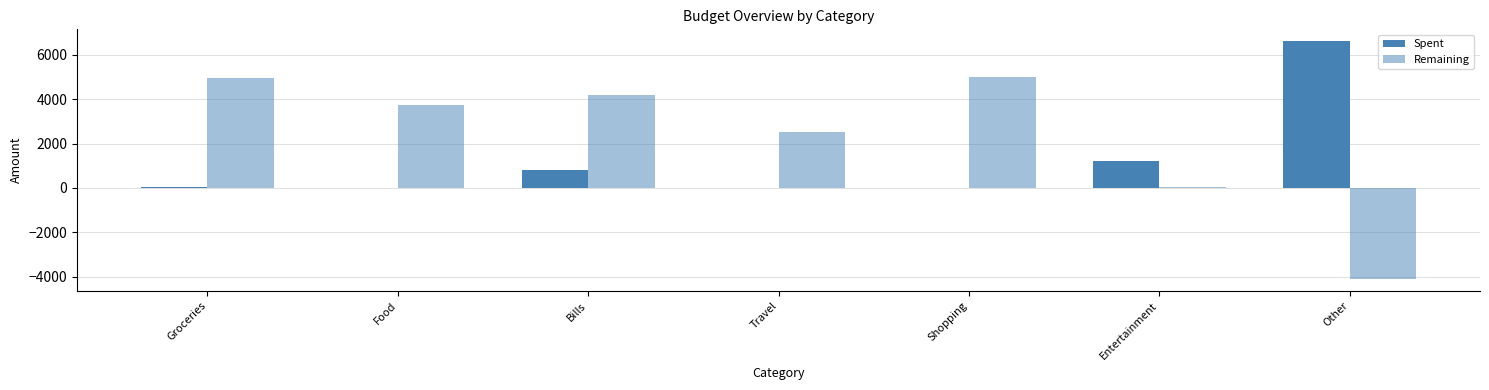

How many groups of bars are there?

7